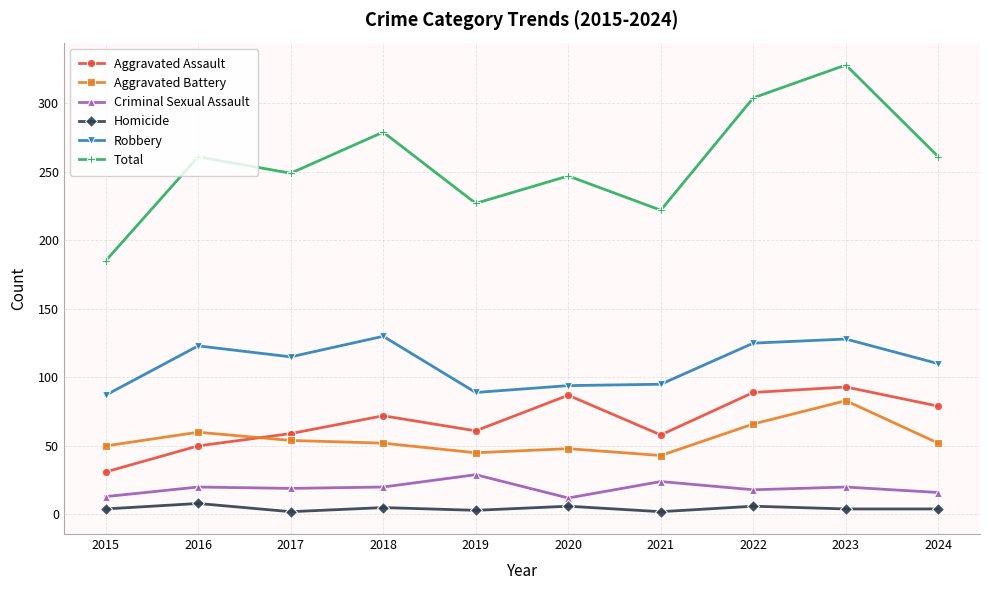

How many data points in Criminal Sexual Assault are less than 20?

5